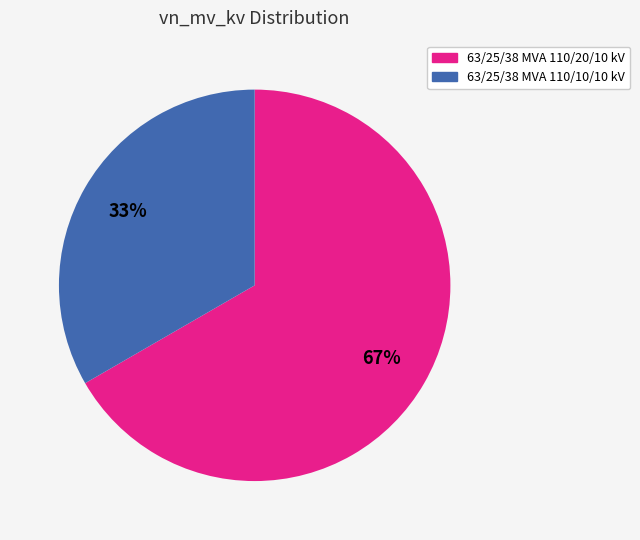

The 63/25/38 MVA 110/20/10 kV slice represents 67% of the pie. True or false?

True